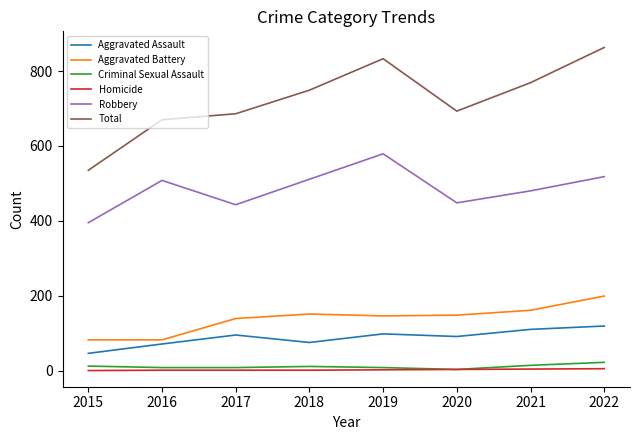

Where is the first local maximum for Robbery?

2016